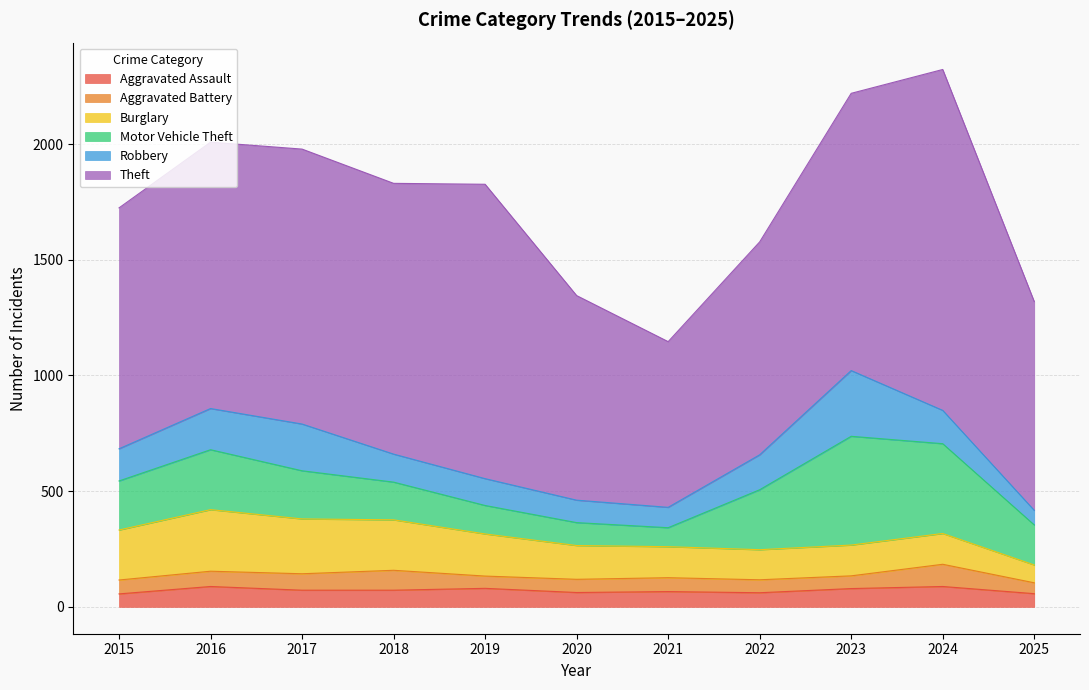

At 2016, list the series in order from largest to smallest.

Theft, Burglary, Motor Vehicle Theft, Robbery, Aggravated Assault, Aggravated Battery